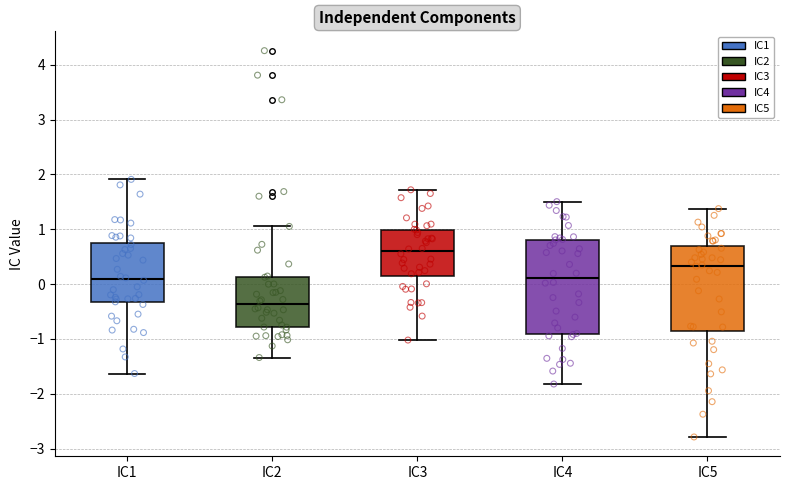

Reading left to right, read every box against the y-axis: the position of its median line, the range the box covers, and the ends of its whiskers. The values are not printed on the chart, so give them approximately, as read against the axis.

IC1: median 0.1, box -0.3 to 0.8, whiskers -1.6 to 1.9
IC2: median -0.4, box -0.8 to 0.1, whiskers -1.3 to 1.1
IC3: median 0.6, box 0.1 to 1.0, whiskers -1.0 to 1.7
IC4: median 0.1, box -0.9 to 0.8, whiskers -1.8 to 1.5
IC5: median 0.3, box -0.8 to 0.7, whiskers -2.8 to 1.4